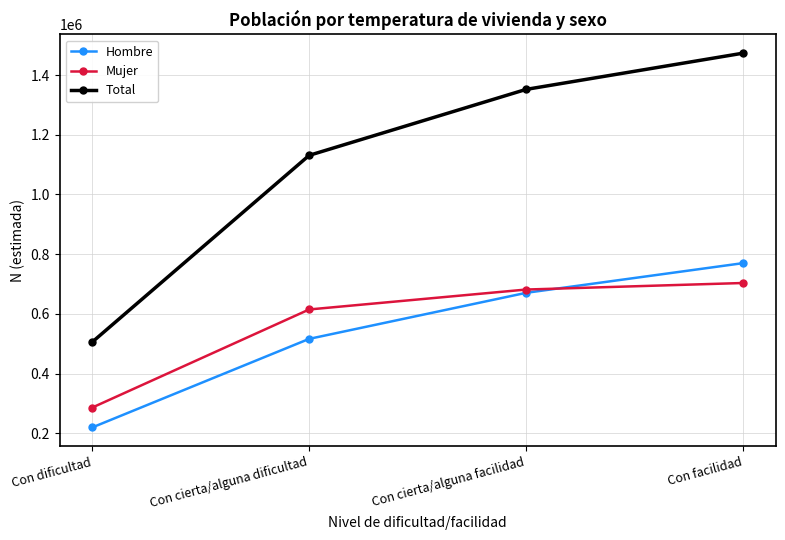

What is the label of the 3rd point from the right?

Con cierta/alguna dificultad